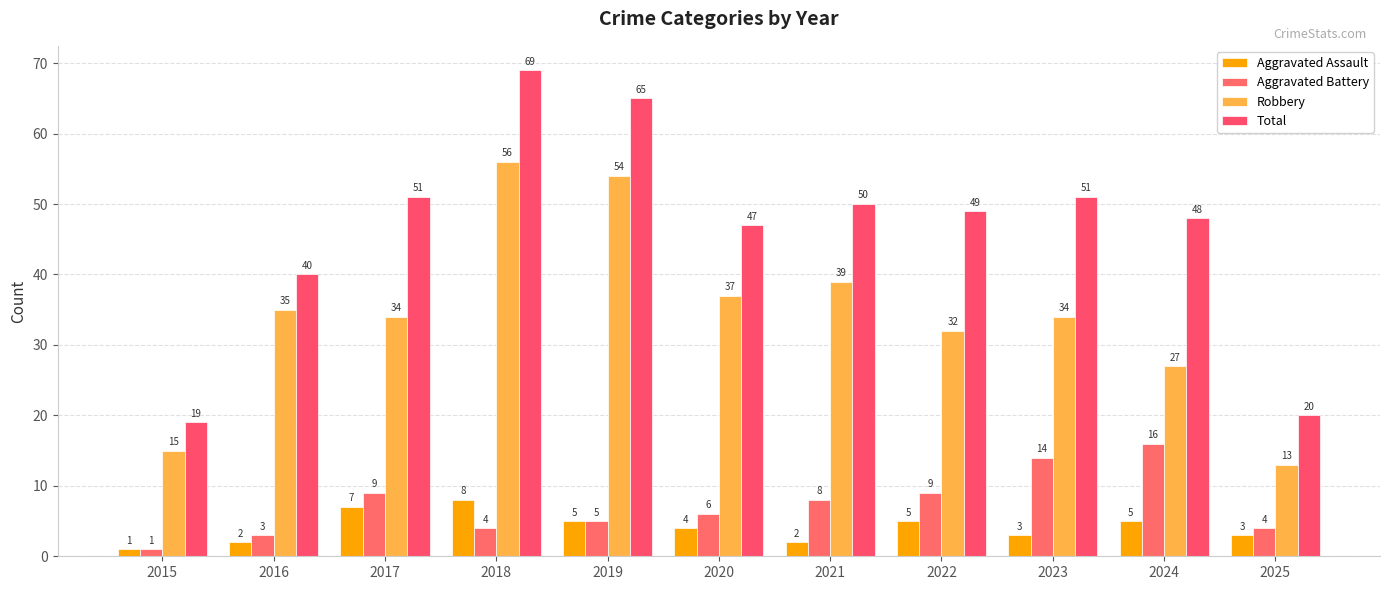

Between 2021 and 2016, which is larger?

2021